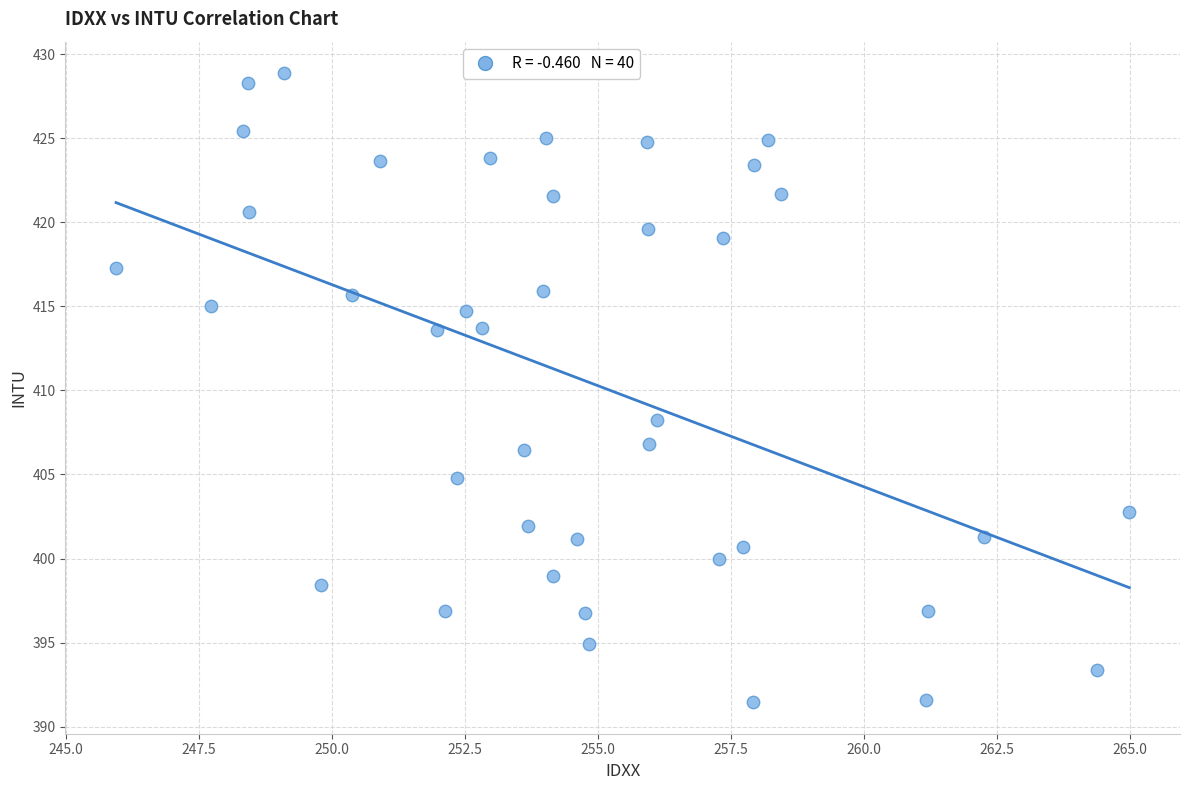

What is the range of X values (max minus min)?

19.0